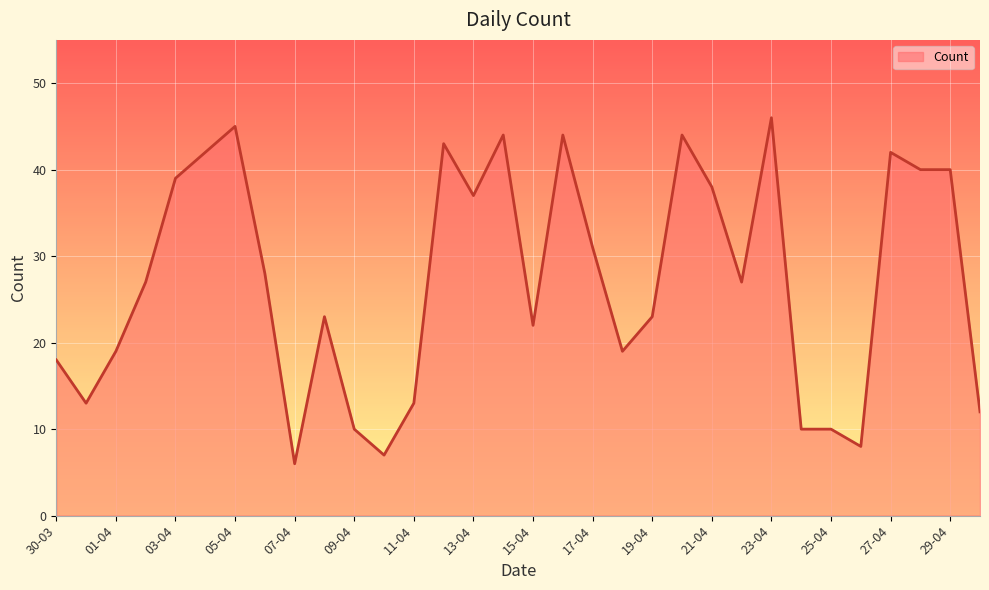

What is the minimum value shown in the chart?

6